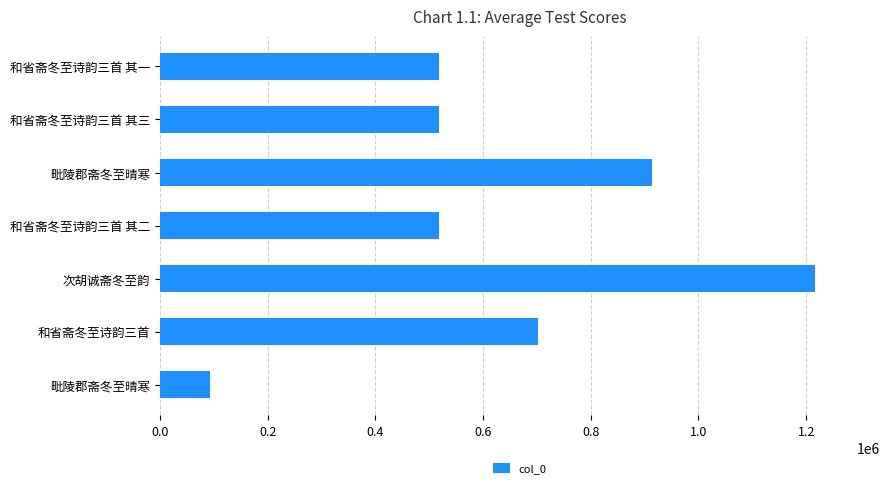

Which category has the highest value across all series?

次胡诚斋冬至韵